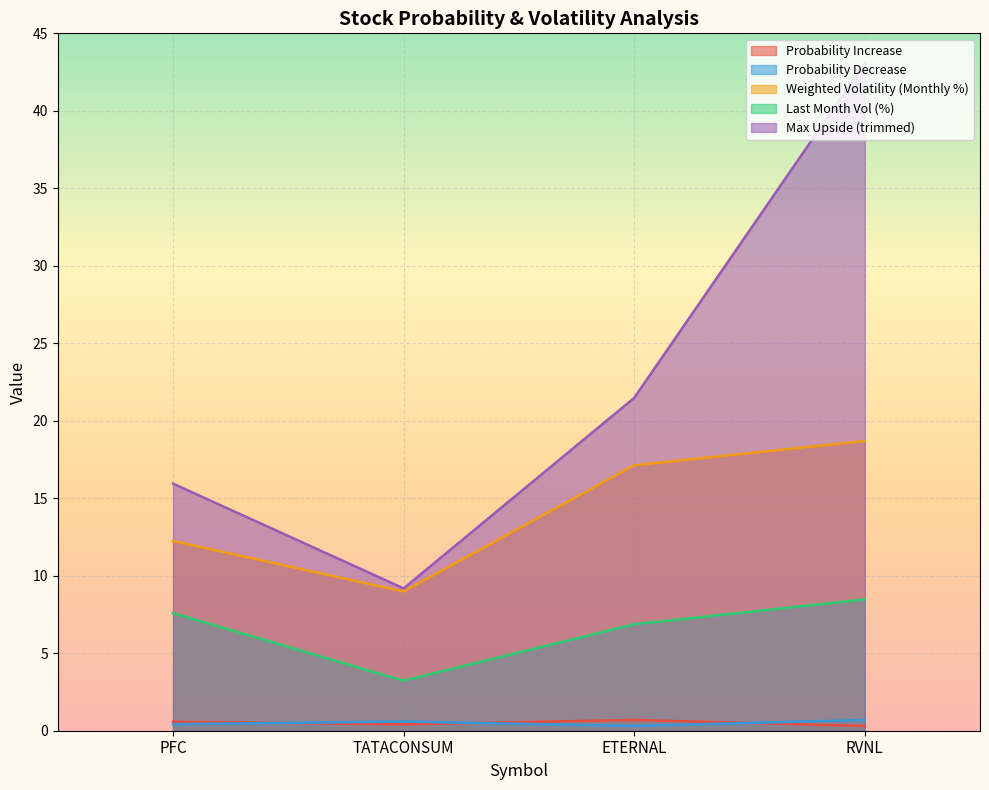

Read the Probability Increase value at RVNL.

0.3